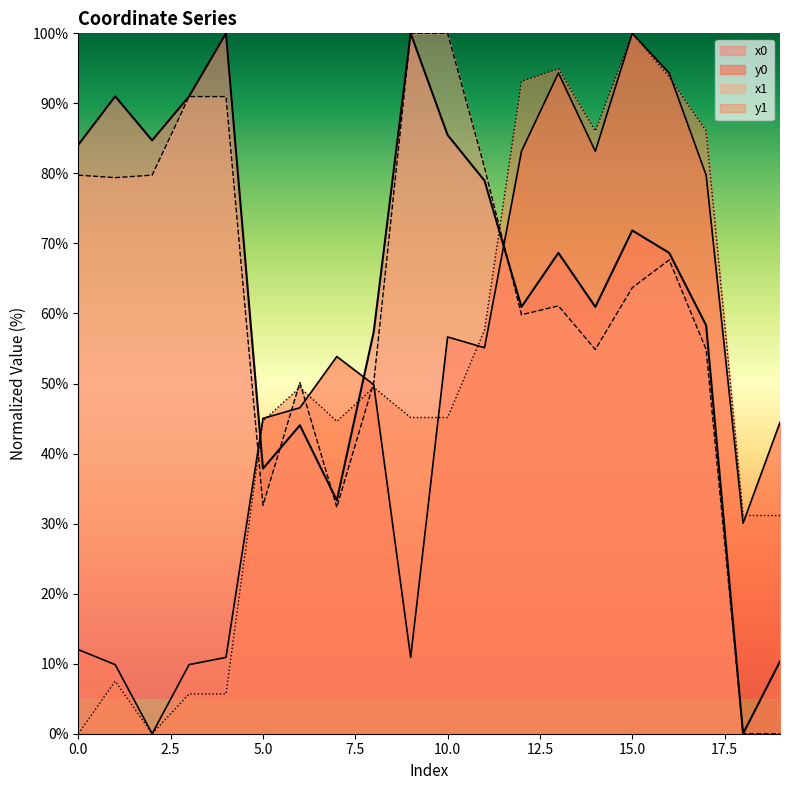

How many data points does each series have?

20